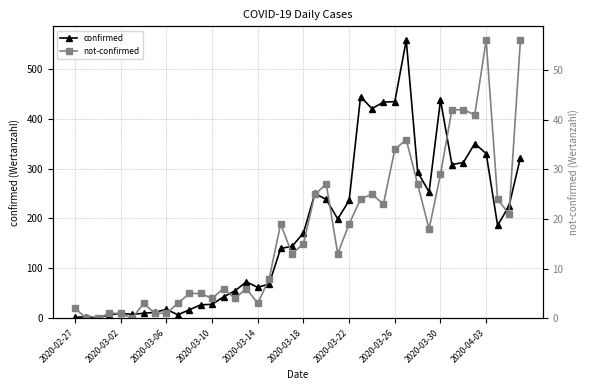

What is the total value across all series at 2020-02-27?

4